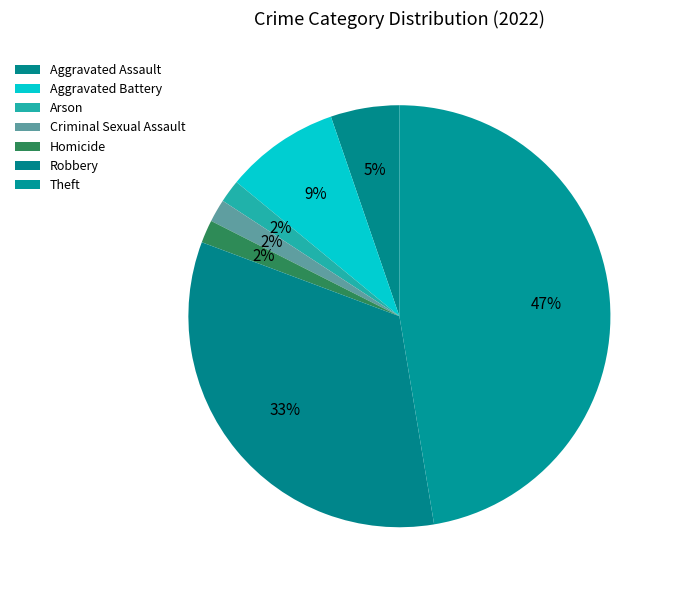

What percentage do Aggravated Battery and Robbery together represent?

42.1%